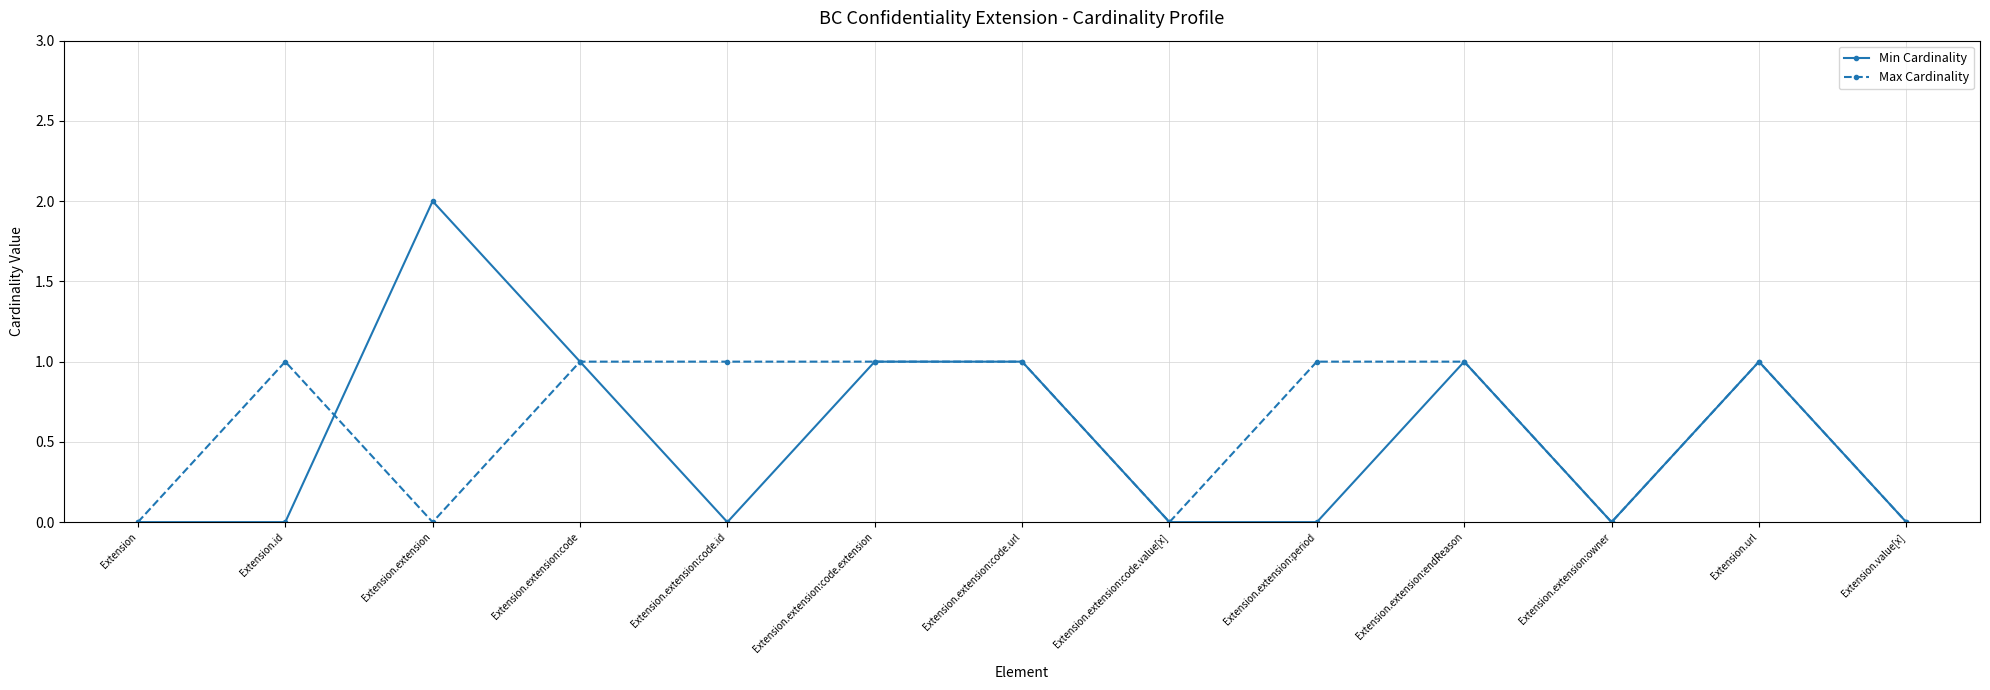

How many data points does each series have?

13